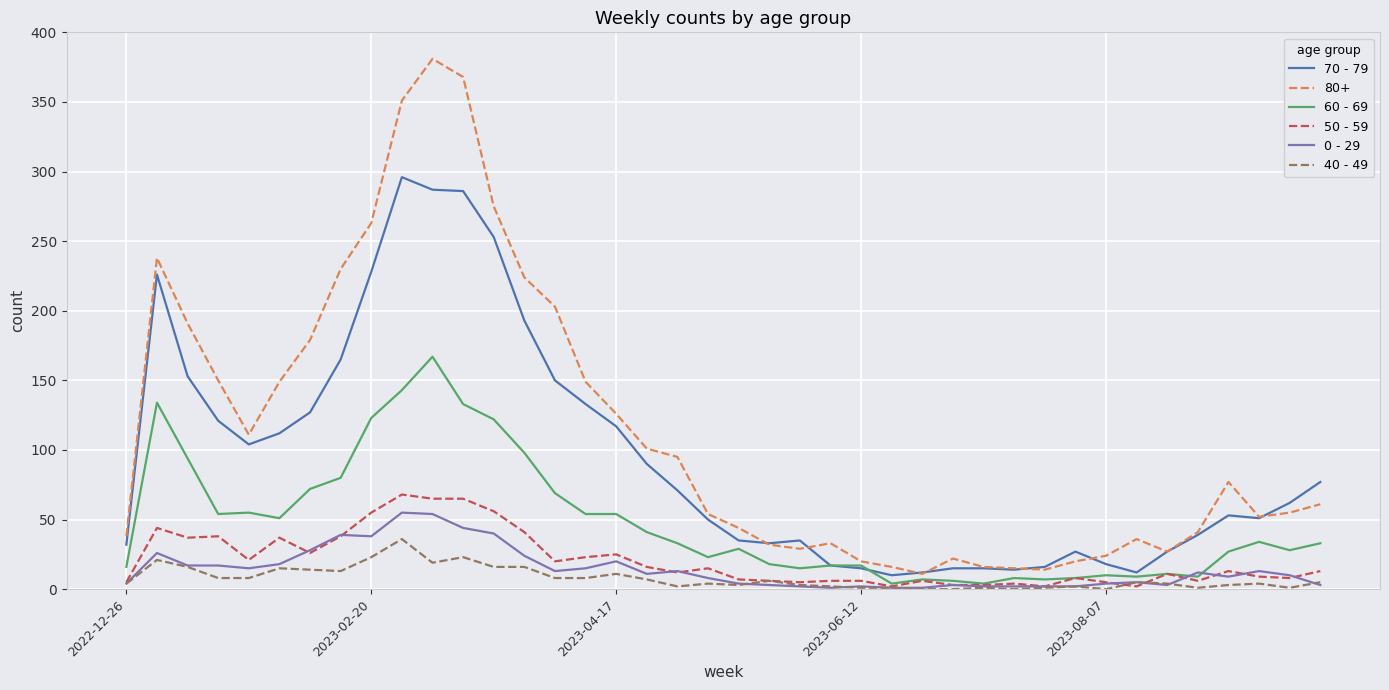

True or false: 0 - 29 and 80+ cross at least once.

False